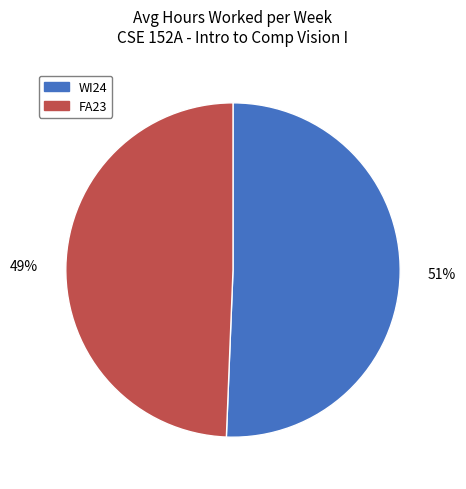

To the nearest percent, what is the average slice percentage?

50%